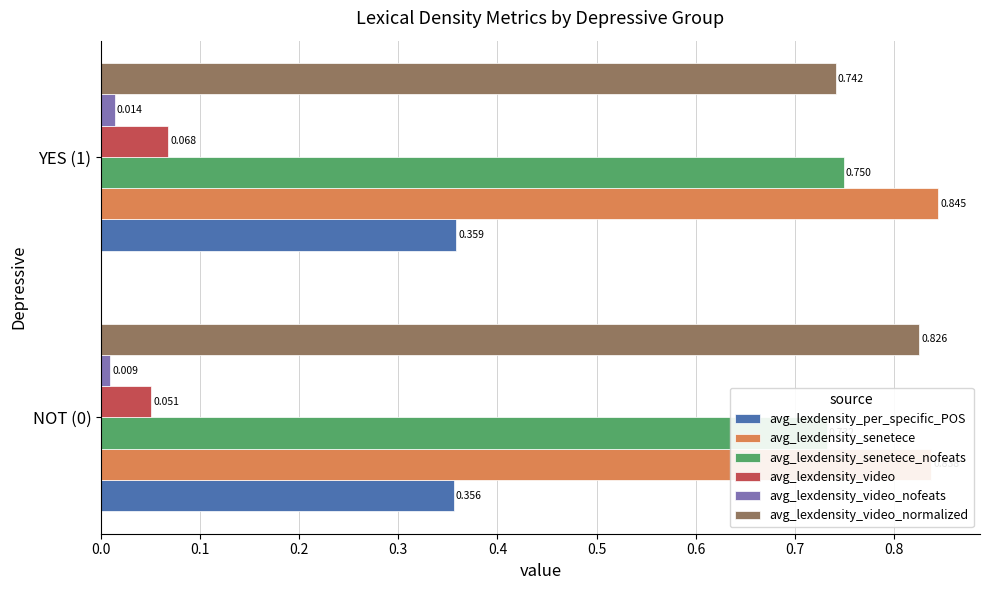

What are all the series names shown in the legend?

avg_lexdensity_per_specific_POS, avg_lexdensity_senetece, avg_lexdensity_senetece_nofeats, avg_lexdensity_video, avg_lexdensity_video_nofeats, avg_lexdensity_video_normalized